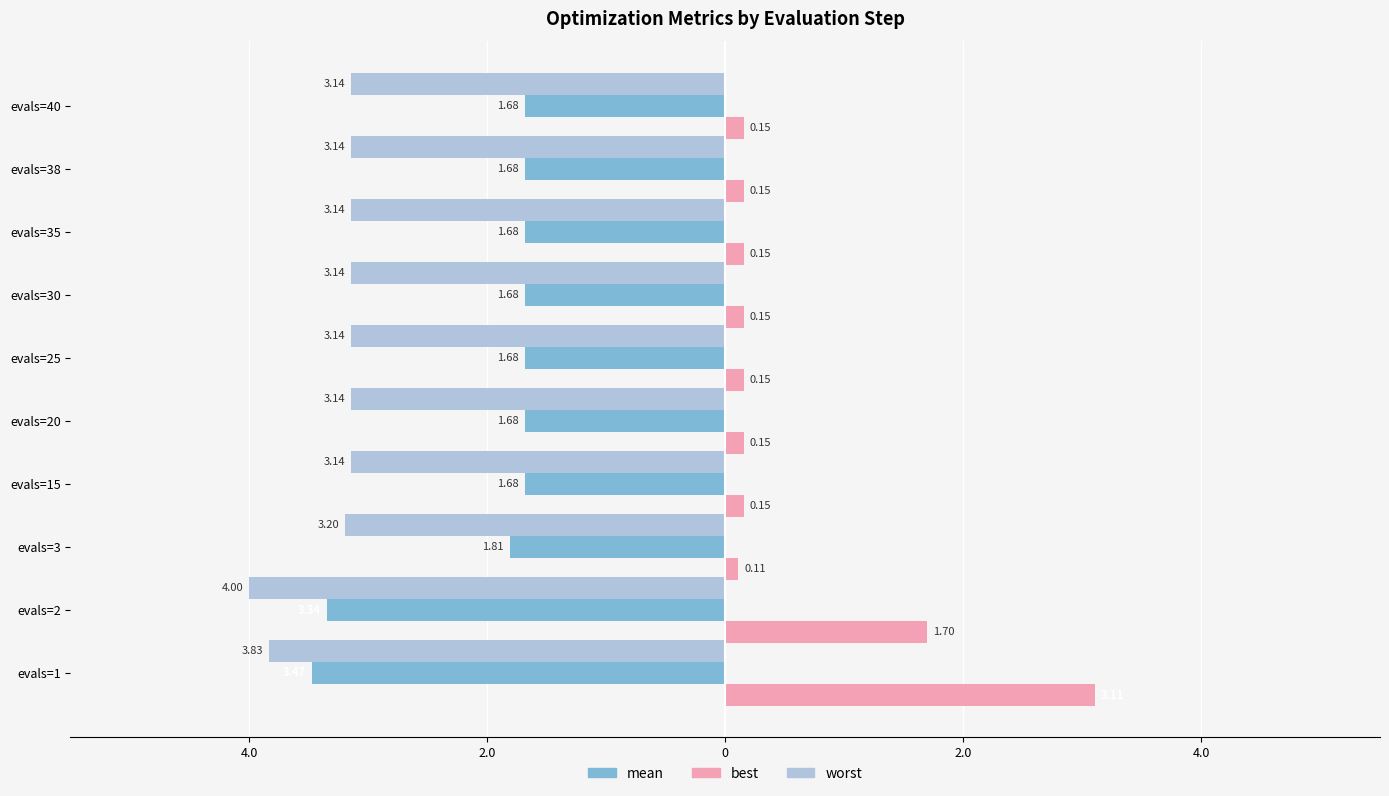

What is the difference between the maximum and minimum values in the best series?

3.0